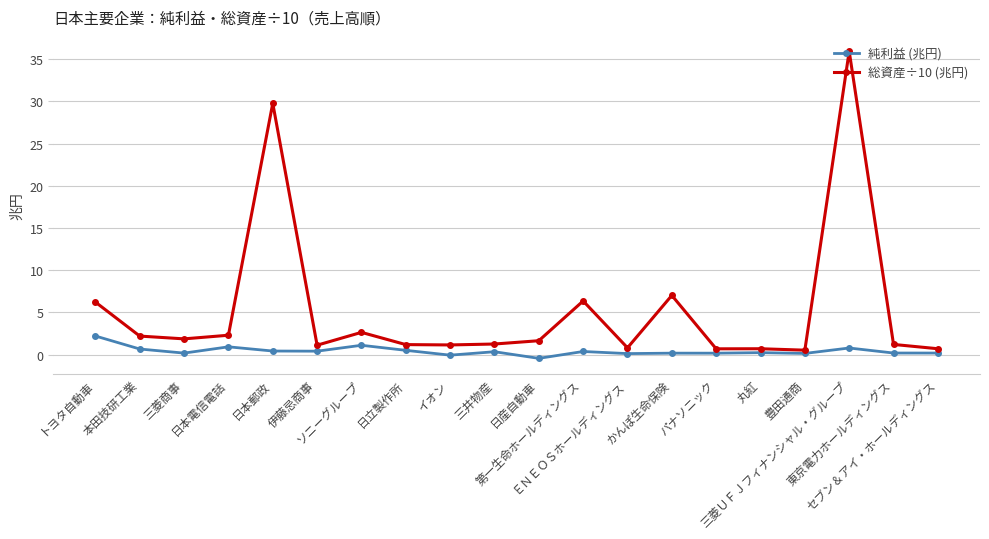

How many categories are shown in the chart?

20